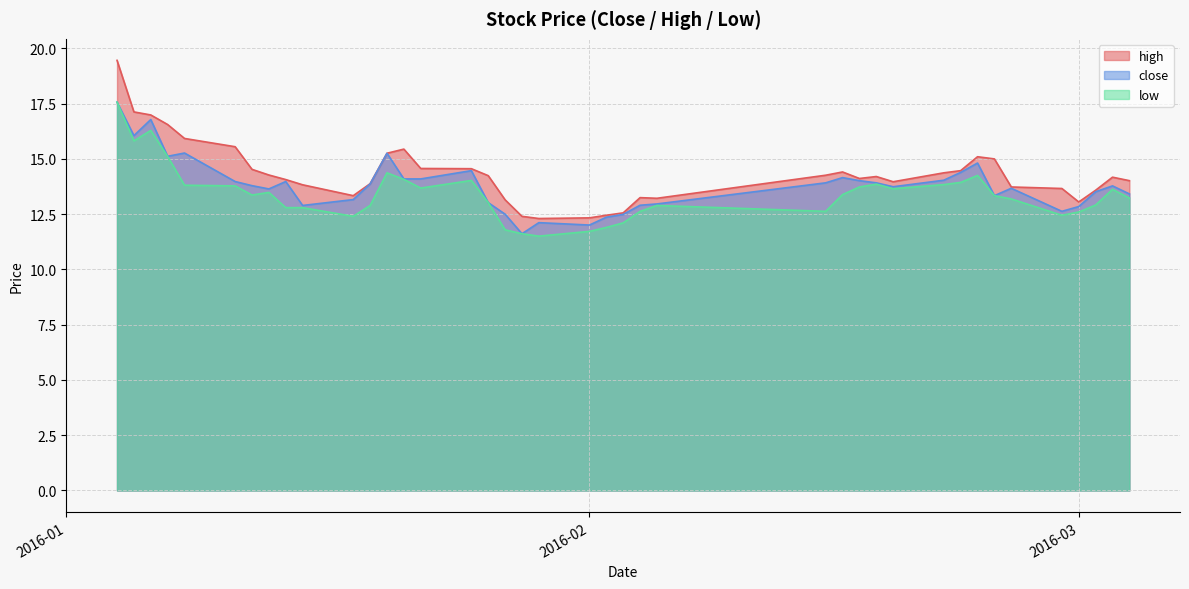

The value of low at 2016-03 is 21.0. True or false?

False